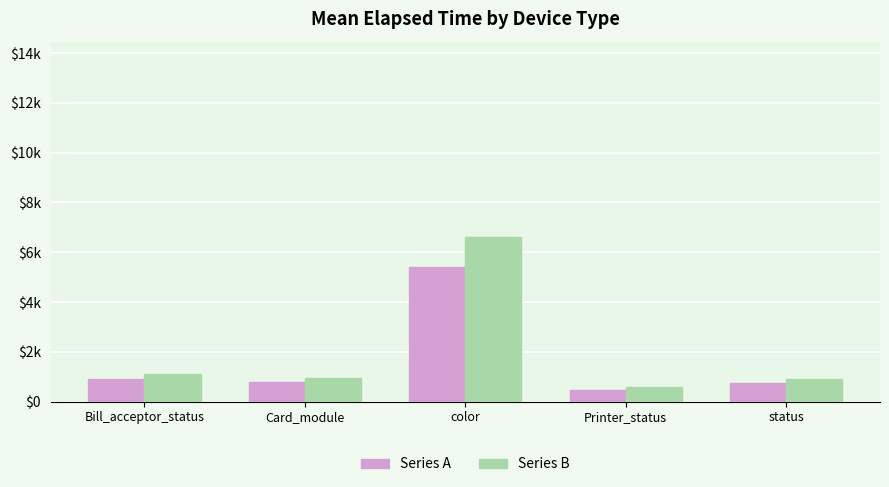

Does the chart contain stacked bars?

No